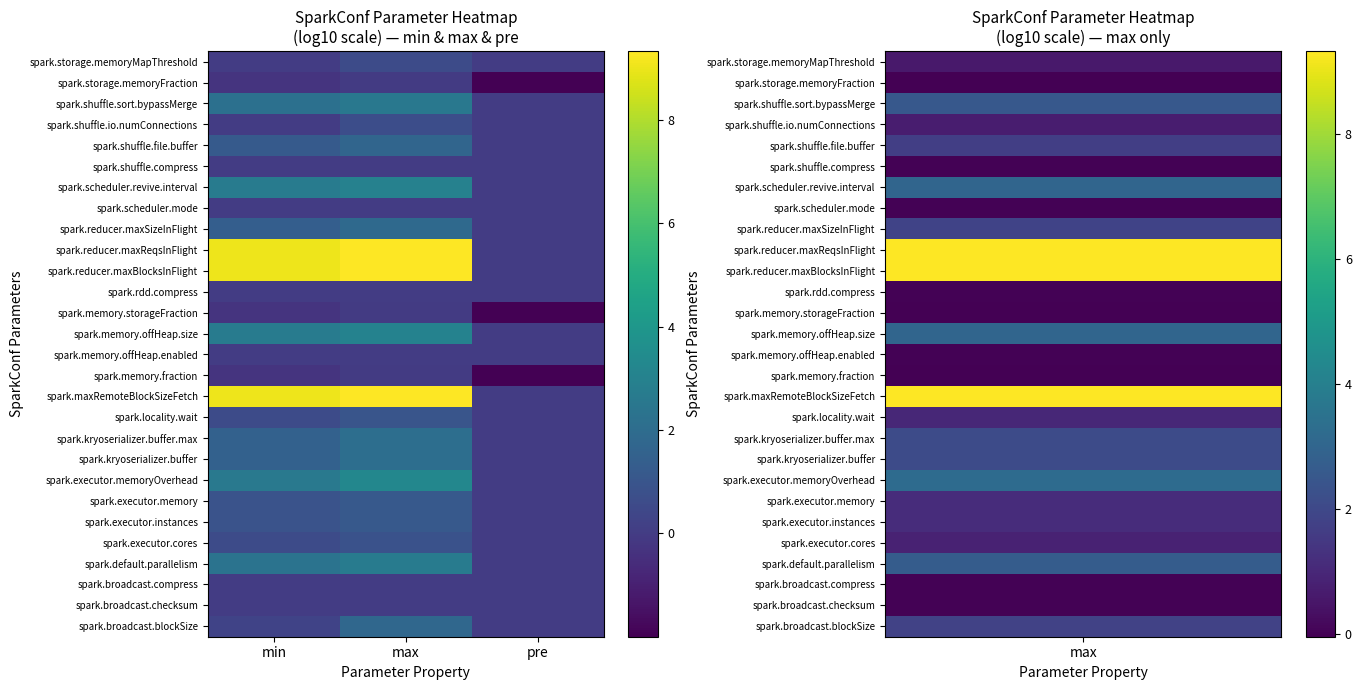

Which label corresponds to the largest value in the chart?

max